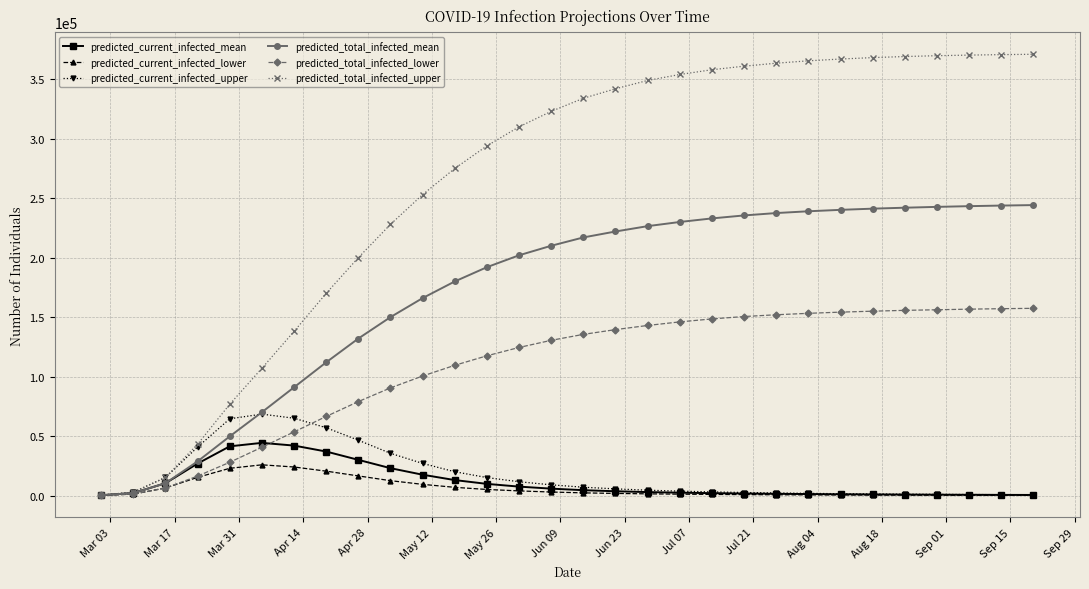

Which series has the largest range (max minus min)?

predicted_total_infected_upper